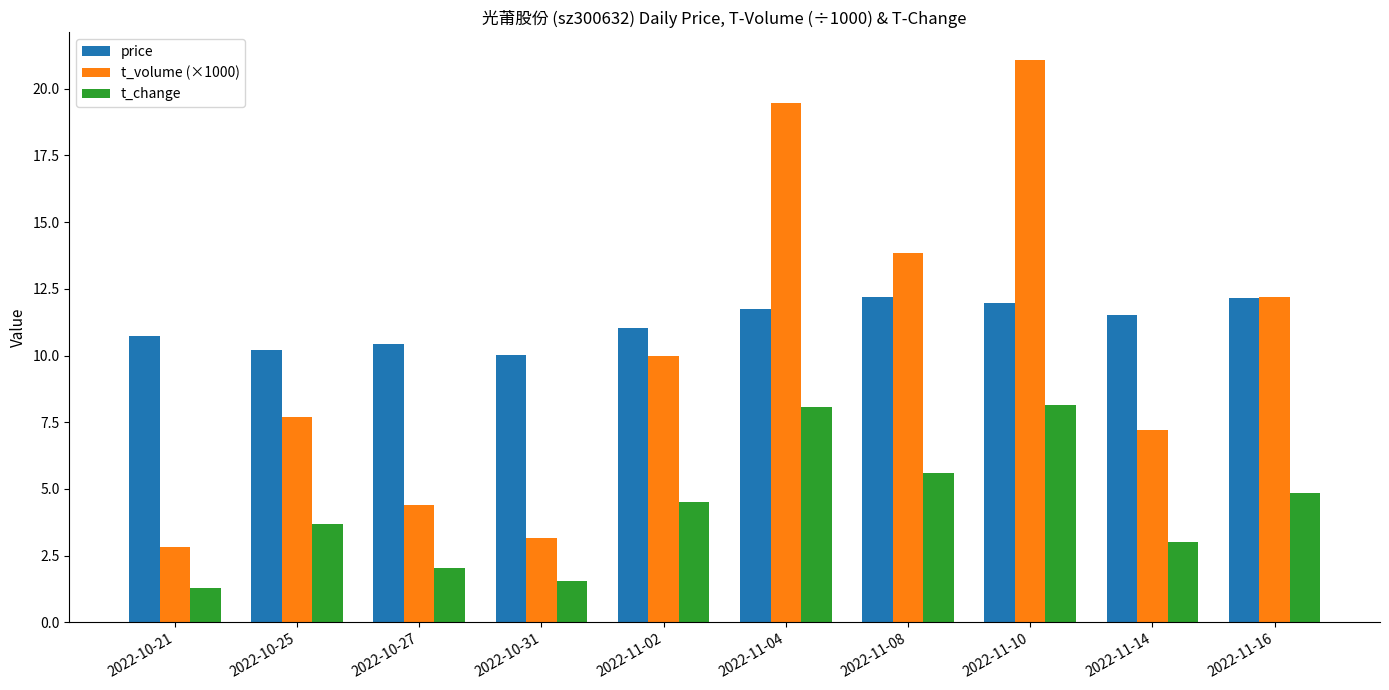

How many bars are there in total?

30